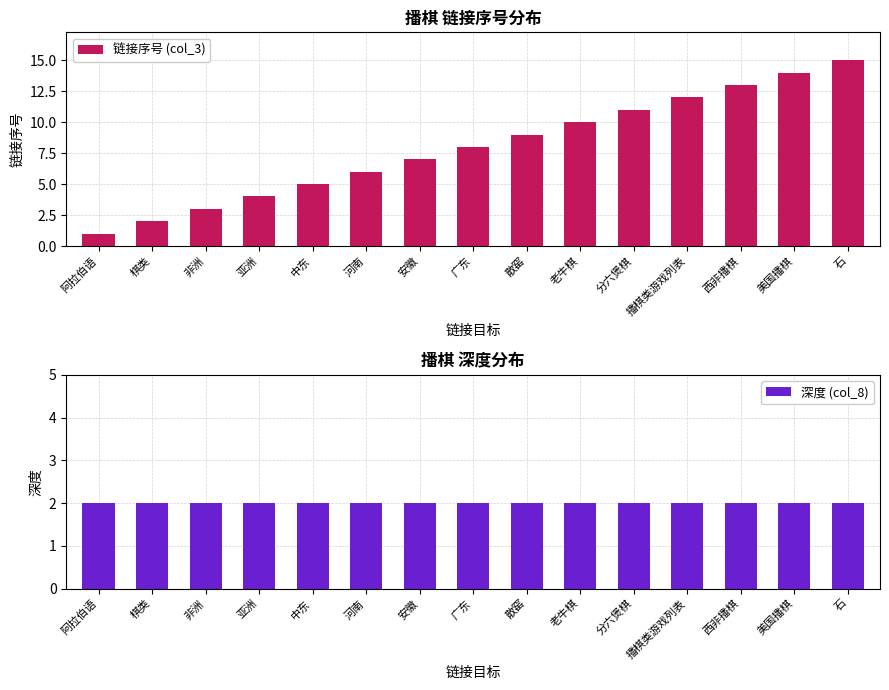

What is the label of the 12th bar from the right?

亚洲